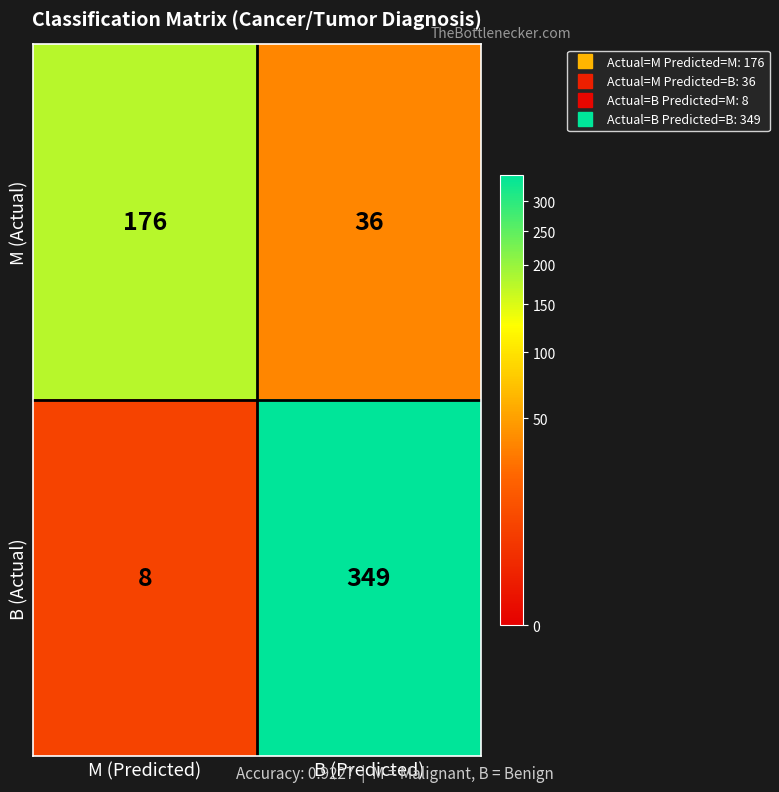

What is the sum of the M (Actual) values at M (Predicted) and B (Predicted)?

212